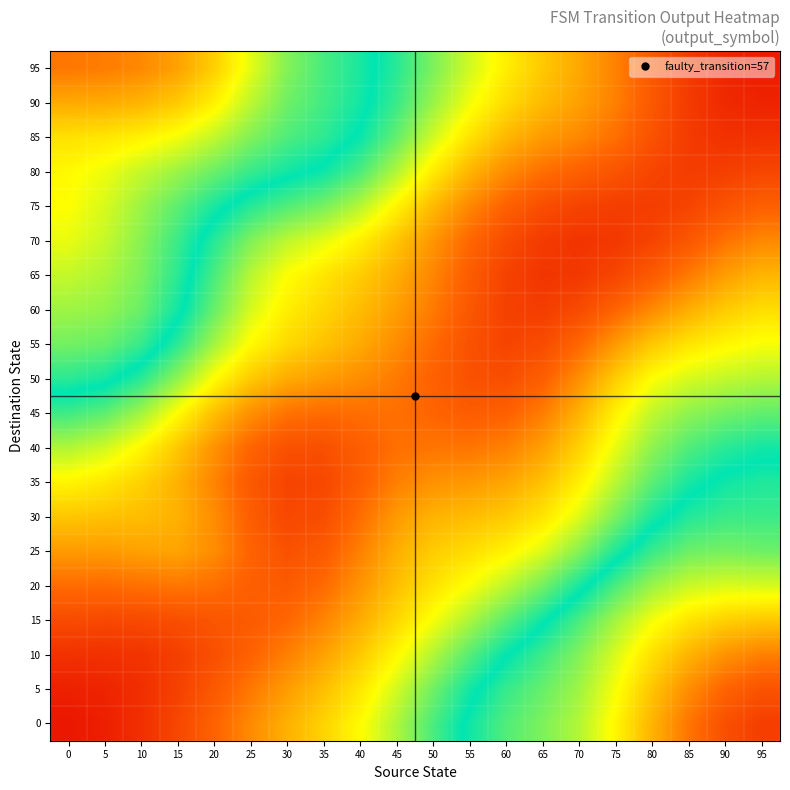

How many categories are shown in the chart?

20